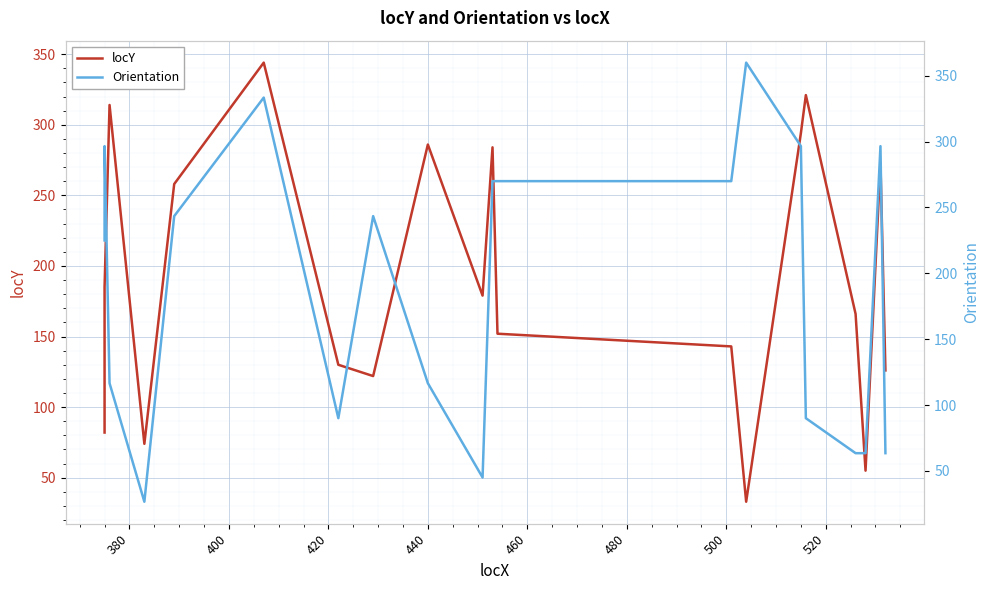

True or false: locY has more than 0 points higher than both neighbors.

True